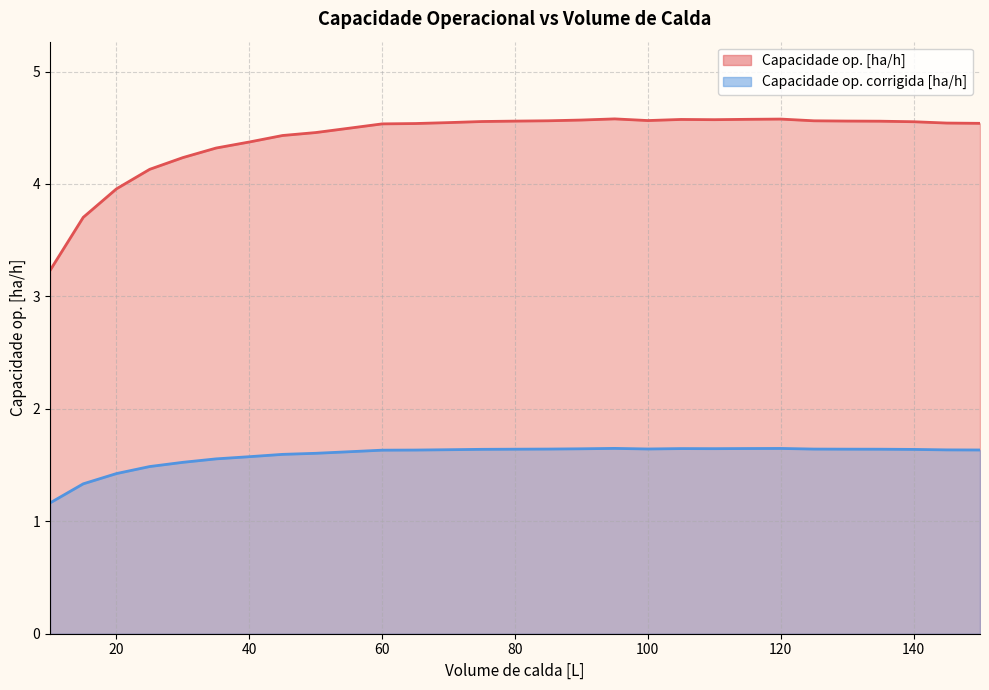

Between 30 and 150, which is larger?

150